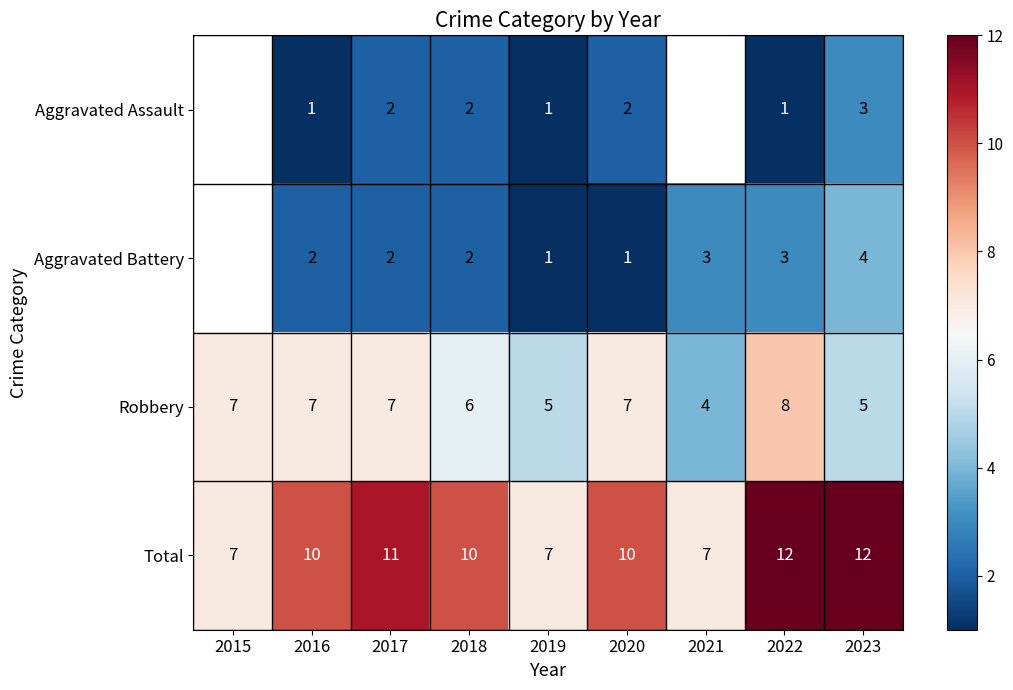

At which label does Robbery reach its minimum?

2021